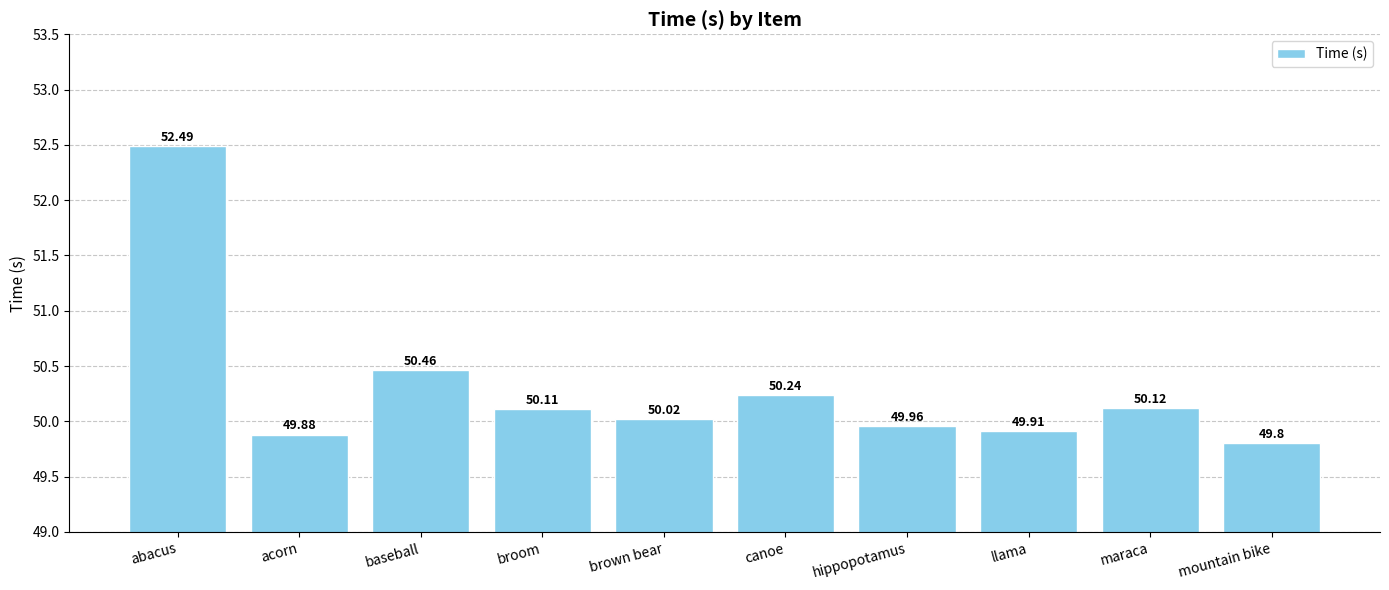

Reading left to right, extract all data points from this chart.

abacus=52.5	acorn=49.9	baseball=50.5	broom=50.1	brown bear=50.0	canoe=50.2	hippopotamus=50.0	llama=49.9	maraca=50.1	mountain bike=49.8